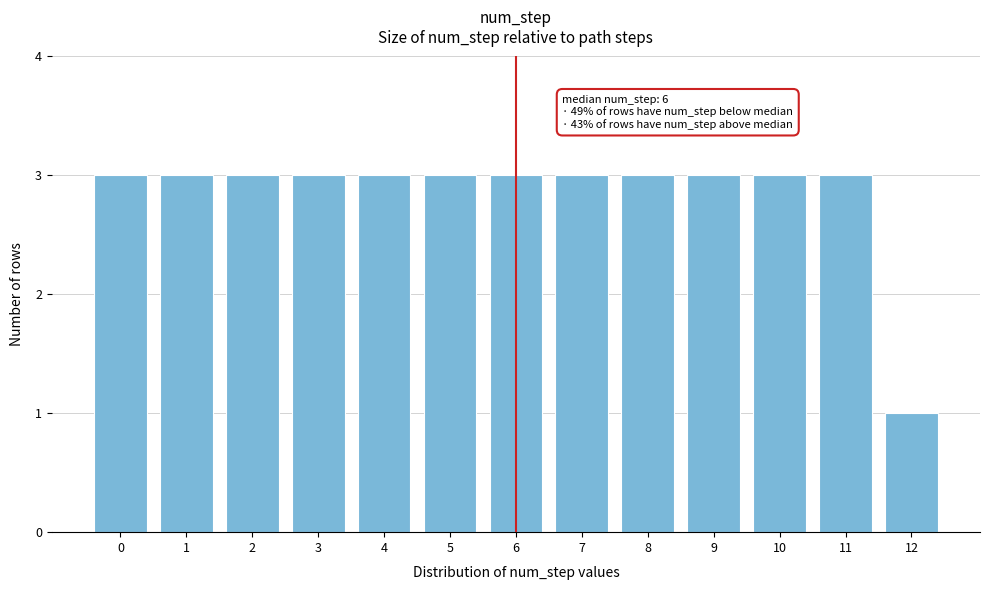

Reading left to right, what are all the values shown in this chart?

3	3	3	3	3	3	3	3	3	3	3	3	1